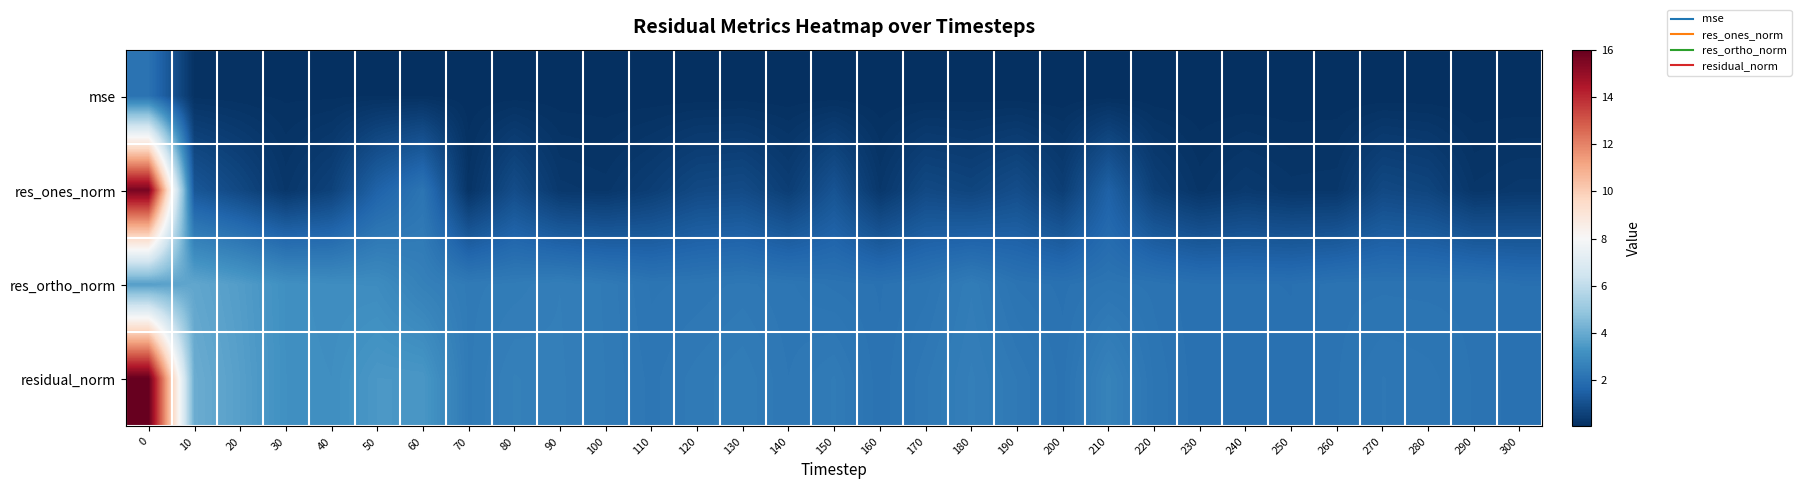

Reading left to right, extract all data points from this chart.

mse: 0=2.1	10=0.1	20=0.1	30=0.1	40=0.1	50=0.1	60=0.1	70=0.0	80=0.1	90=0.1	100=0.0	110=0.0	120=0.0	130=0.0	140=0.0	150=0.0	160=0.0	170=0.0	180=0.1	190=0.0	200=0.0	210=0.1	220=0.0	230=0.0	240=0.0	250=0.0	260=0.0	270=0.0	280=0.0	290=0.0	300=0.0
res_ones_norm: 0=15.6	10=1.2	20=0.8	30=0.3	40=0.6	50=1.6	60=2.2	70=0.2	80=0.9	90=0.3	100=0.3	110=0.5	120=0.8	130=0.9	140=0.5	150=1.1	160=0.3	170=0.8	180=0.7	190=0.9	200=0.5	210=1.6	220=0.5	230=0.2	240=0.4	250=0.3	260=0.3	270=0.8	280=0.7	290=0.2	300=0.3
res_ortho_norm: 0=3.6	10=3.9	20=3.6	30=3.1	40=3.0	50=3.0	60=2.6	70=2.4	80=2.4	90=2.5	100=2.4	110=2.2	120=2.2	130=2.3	140=2.2	150=2.1	160=2.1	170=2.2	180=2.5	190=2.1	200=2.1	210=2.2	220=2.1	230=2.0	240=2.0	250=2.0	260=2.1	270=2.1	280=2.1	290=2.1	300=2.0
residual_norm: 0=16.0	10=4.1	20=3.7	30=3.2	40=3.1	50=3.4	60=3.4	70=2.4	80=2.6	90=2.5	100=2.4	110=2.3	120=2.4	130=2.5	140=2.3	150=2.4	160=2.1	170=2.3	180=2.5	190=2.3	200=2.1	210=2.7	220=2.2	230=2.1	240=2.1	250=2.0	260=2.1	270=2.3	280=2.2	290=2.1	300=2.1